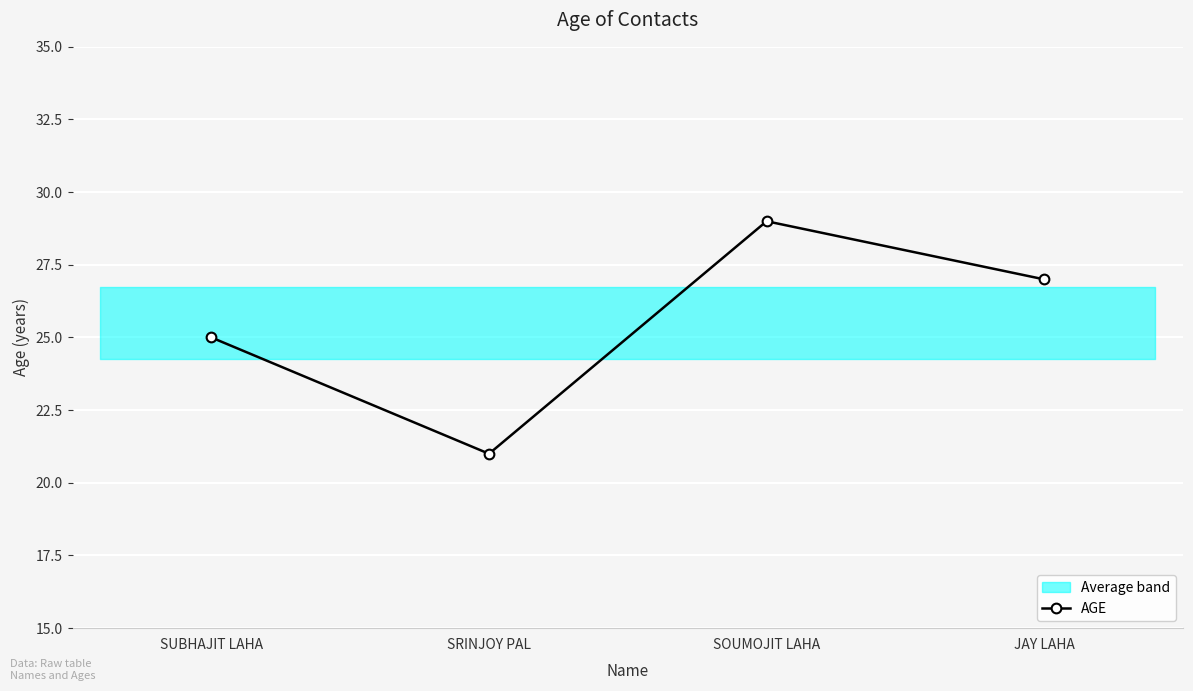

What is the label of the 3rd point from the right?

SRINJOY PAL